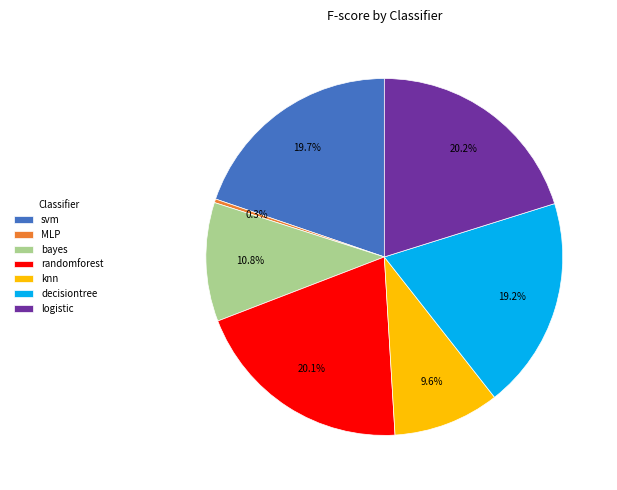

How many slices are in this pie chart?

7